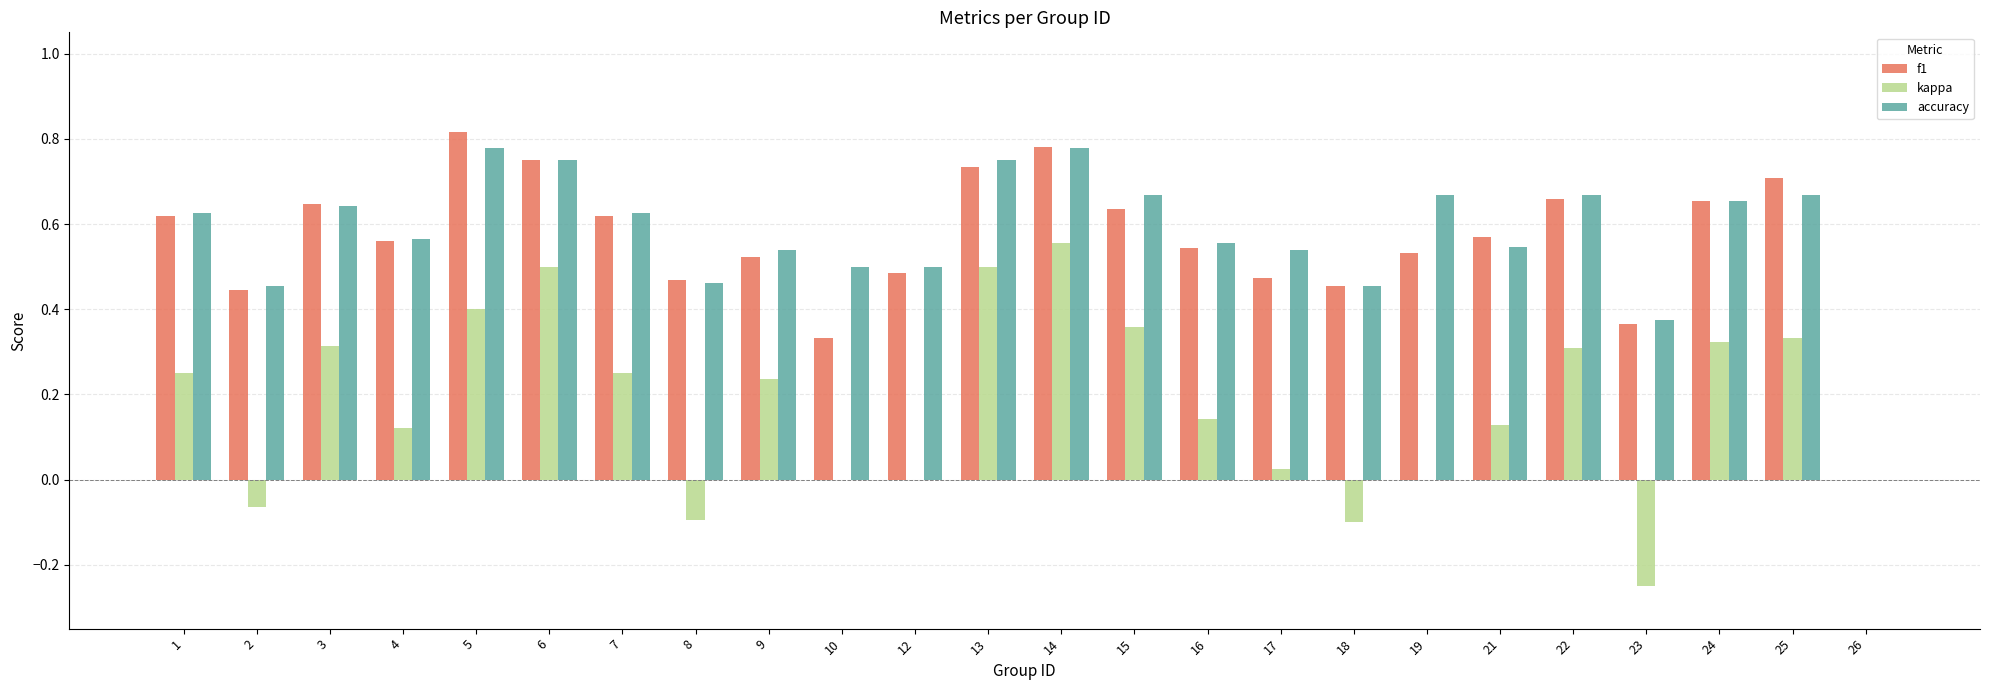

What is the sum of the accuracy values at 25 and 22?

1.3